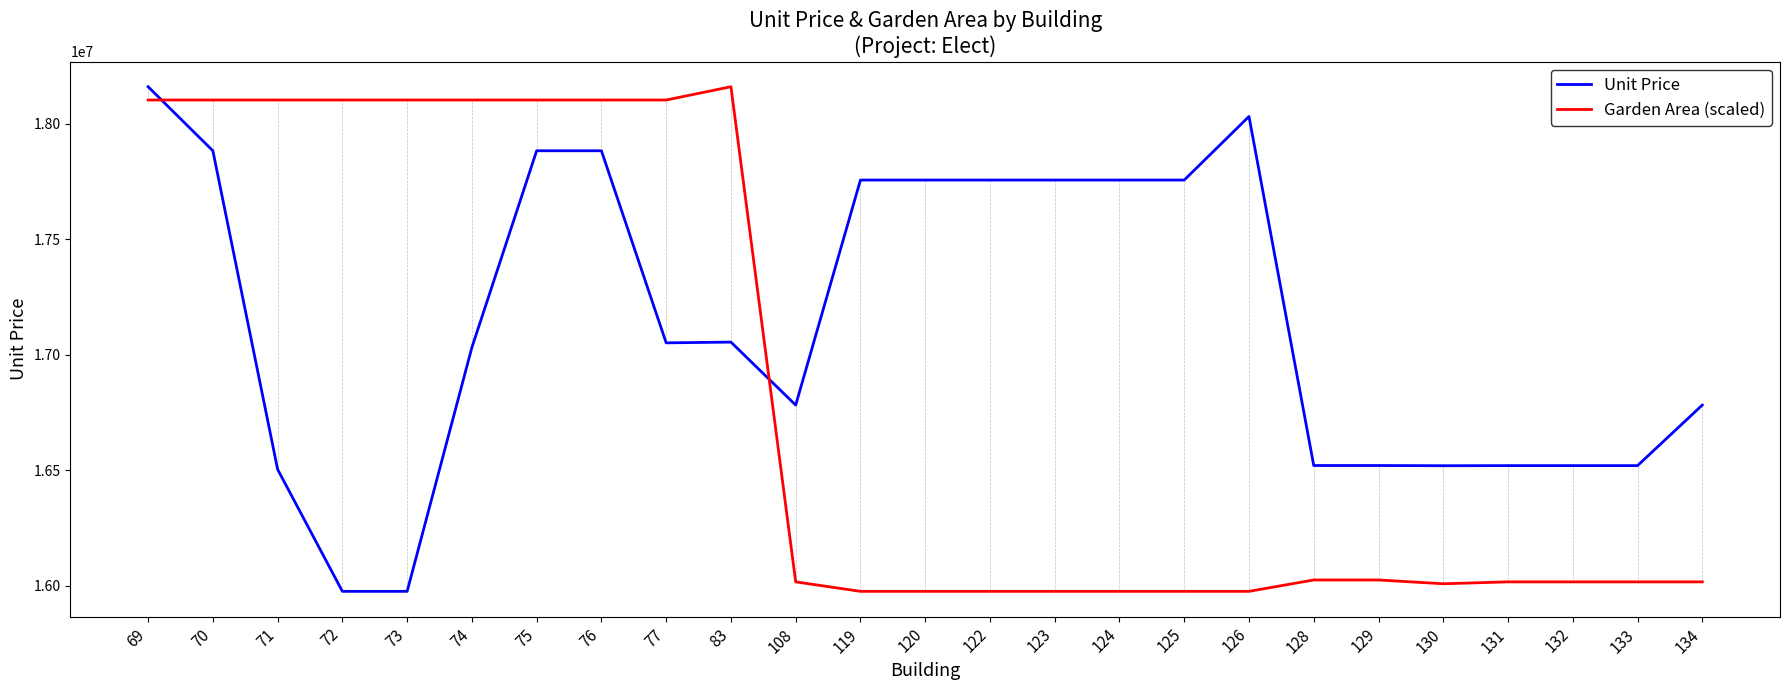

Which series has the largest total across all categories?

Unit Price